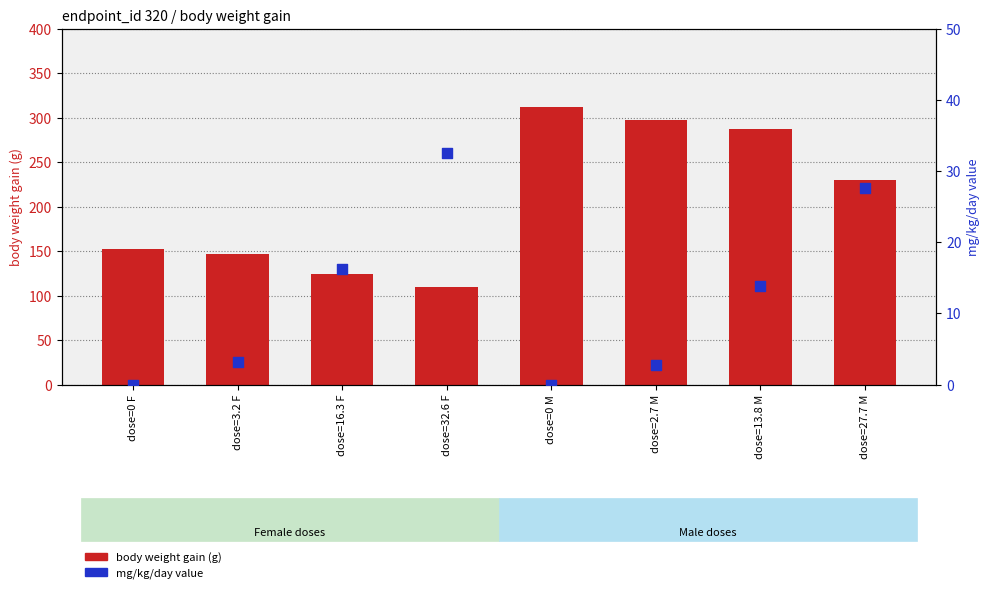

What is the total value across all series at dose=0 F?

153.0